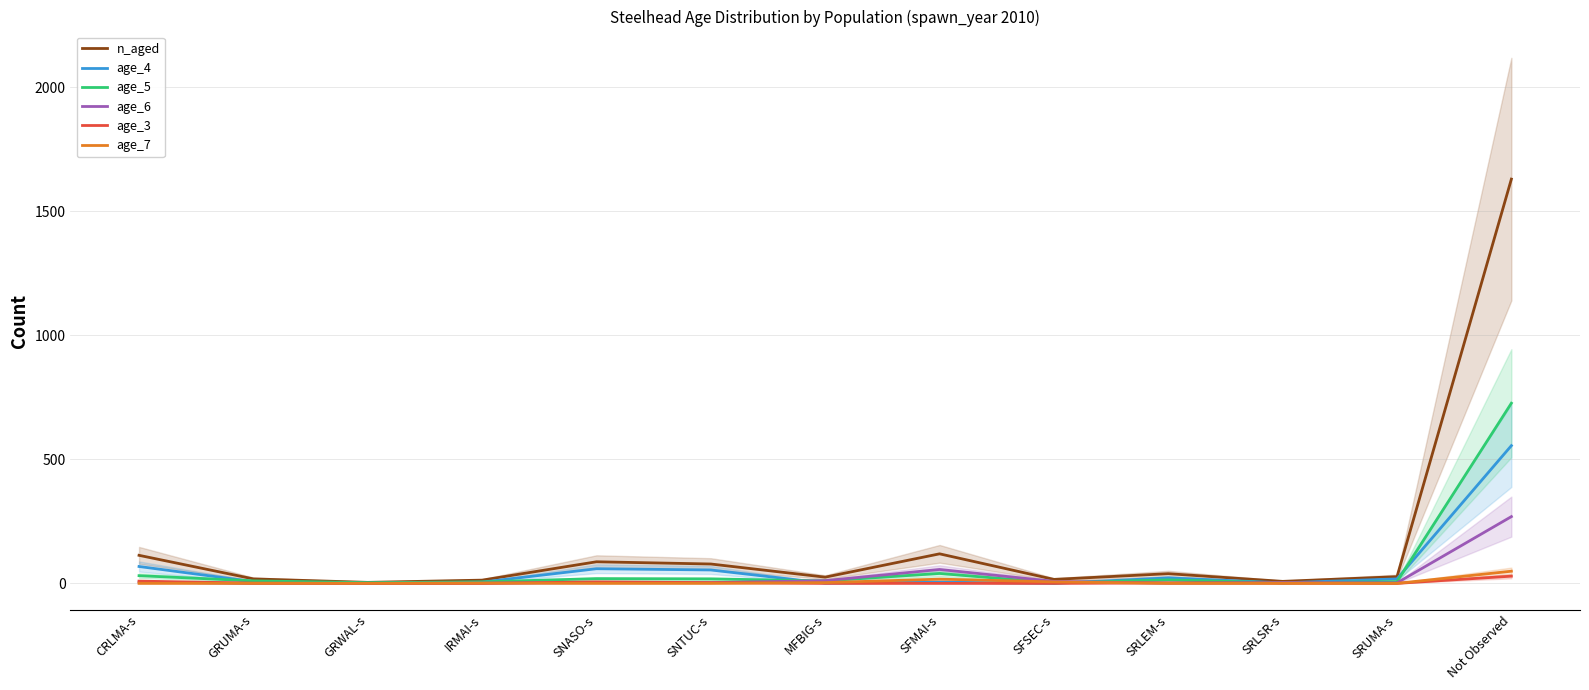

What is the total value across all series at SFSEC-s?

32